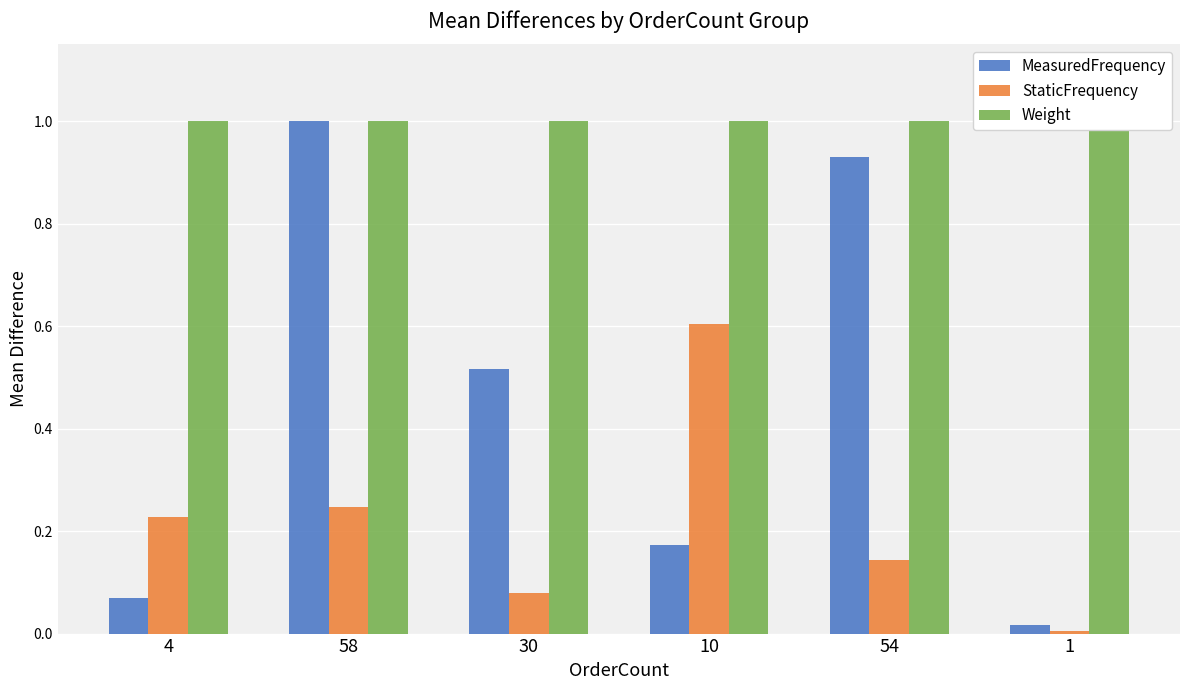

At which category is the sum across all series the highest?

58